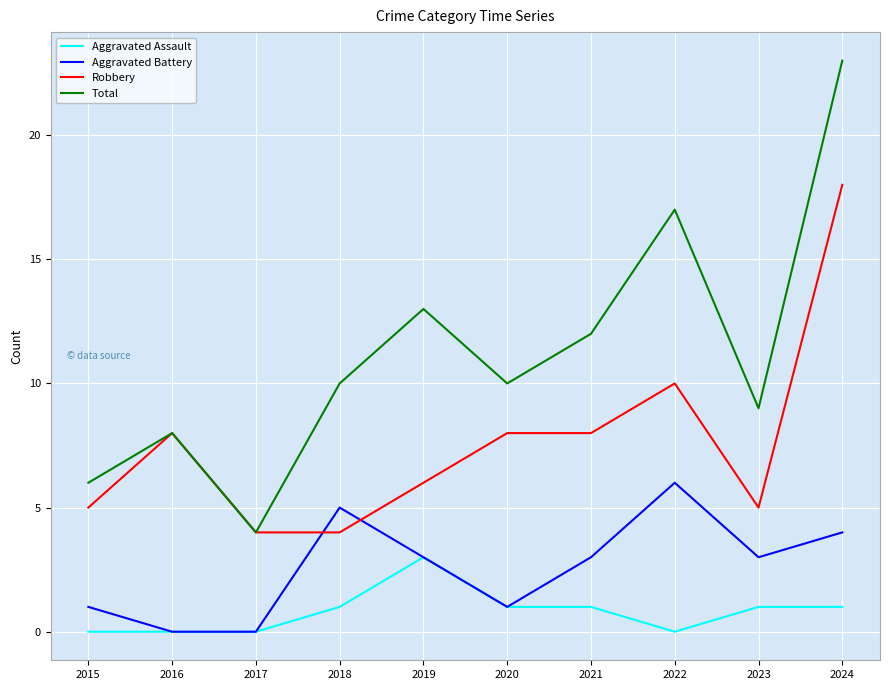

What are all the series names shown in the legend?

Aggravated Assault, Aggravated Battery, Robbery, Total